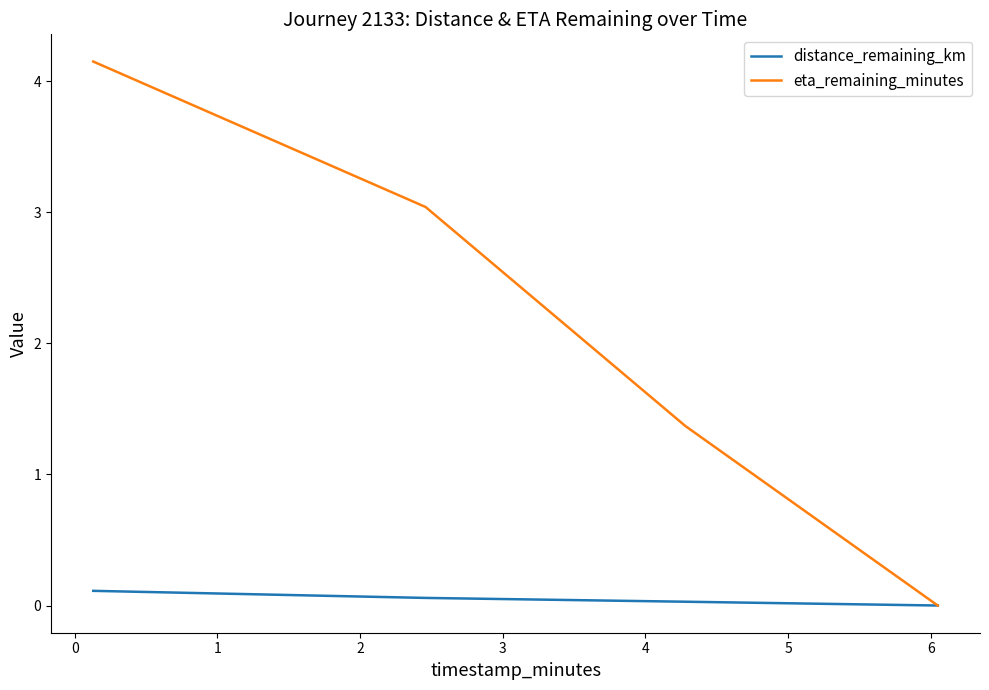

At how many categories does at least one series exceed 1?

3